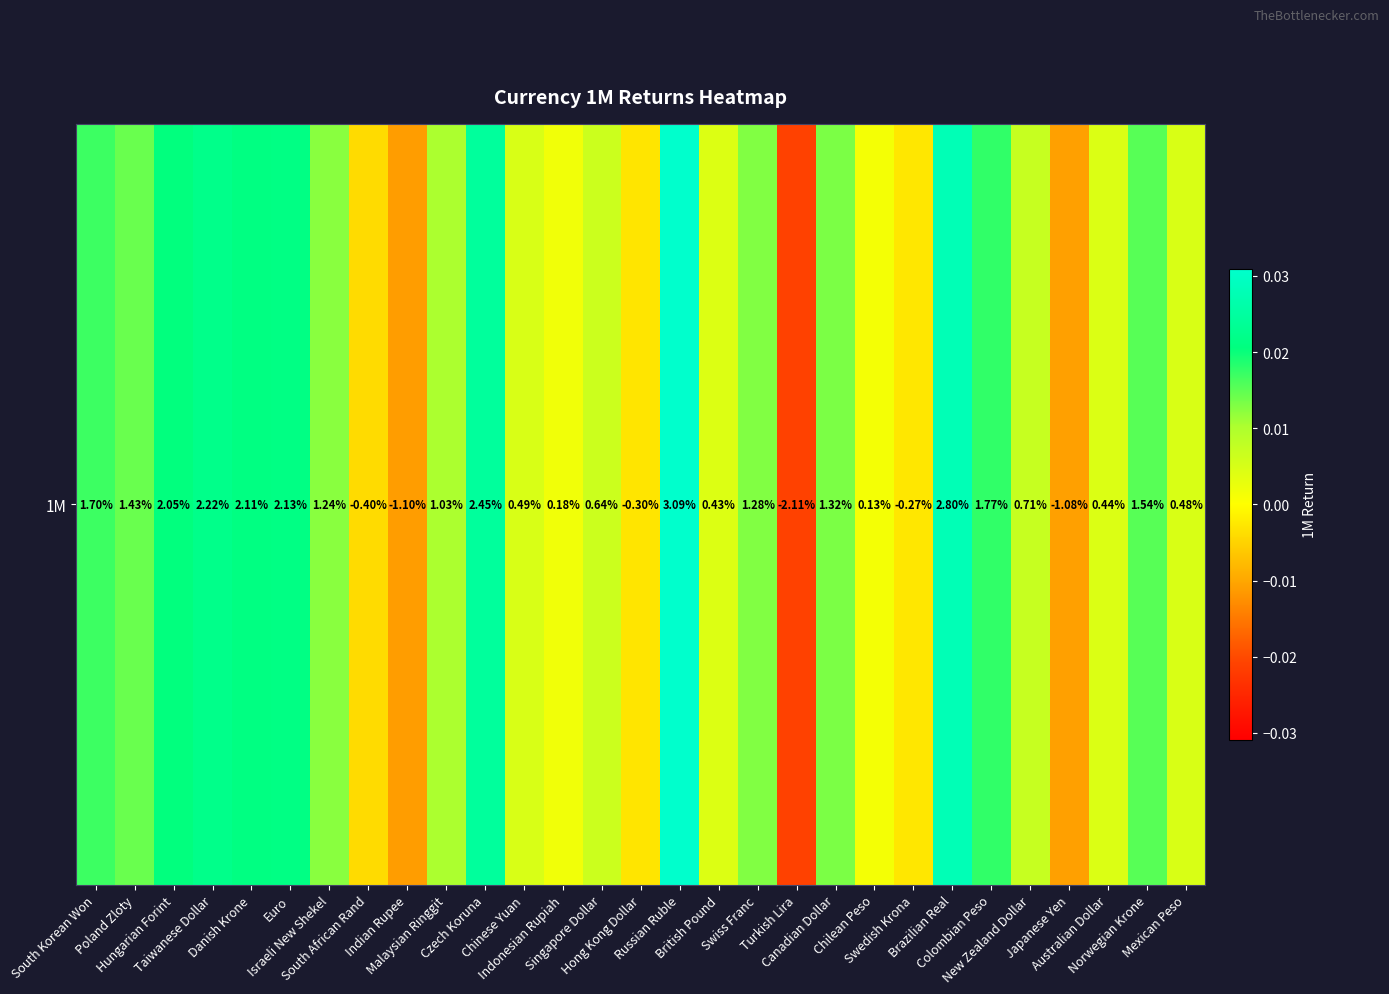

Which label corresponds to the smallest value in the chart?

Turkish Lira